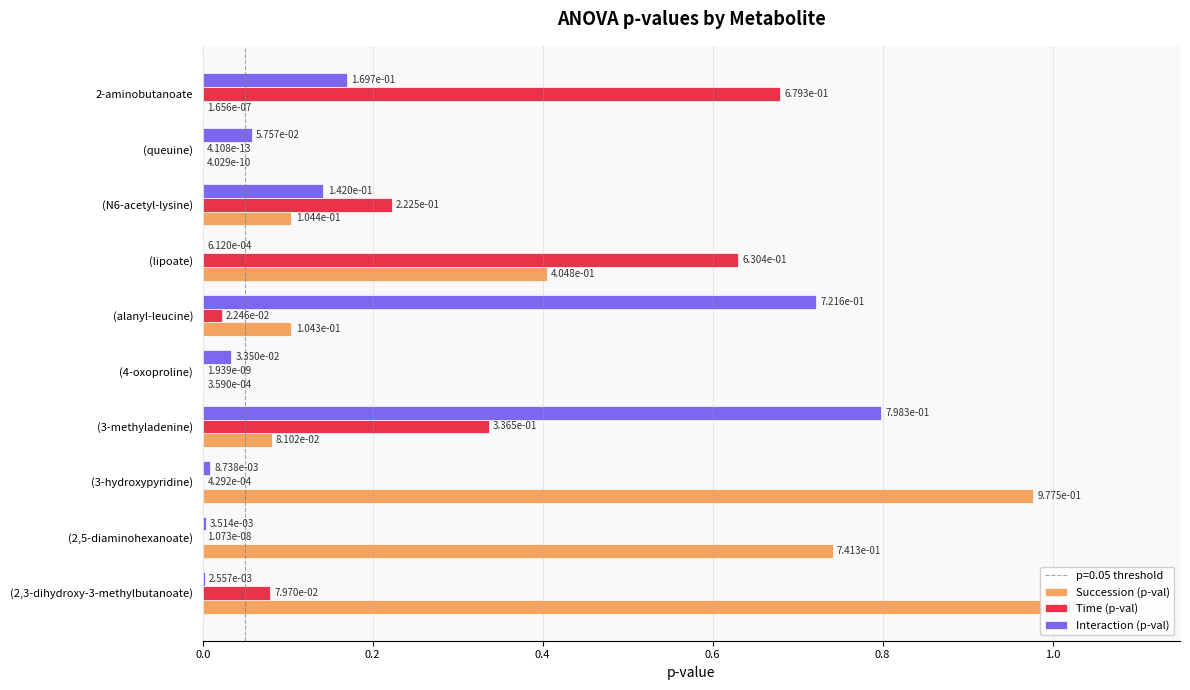

What is the value of the Time (p-val) bar at the 1st from the left?

0.1